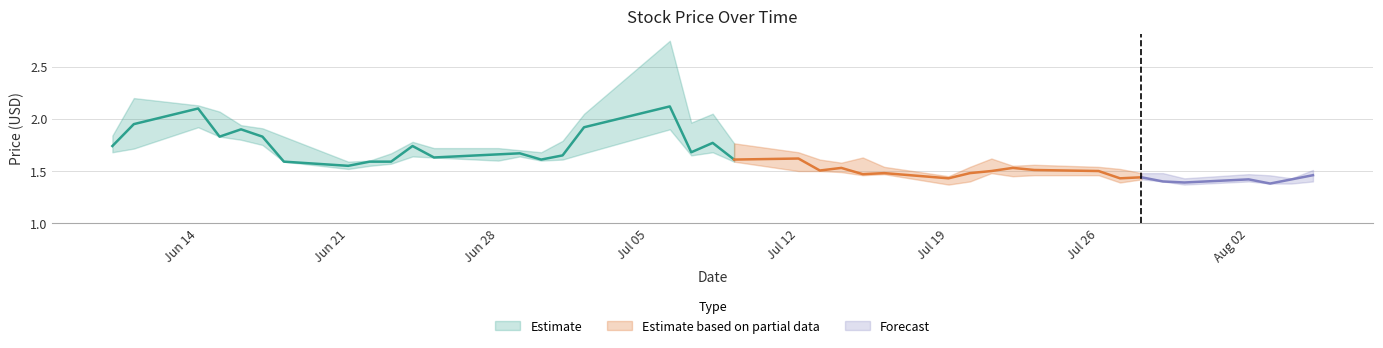

True or false: low and close intersect in this chart.

False